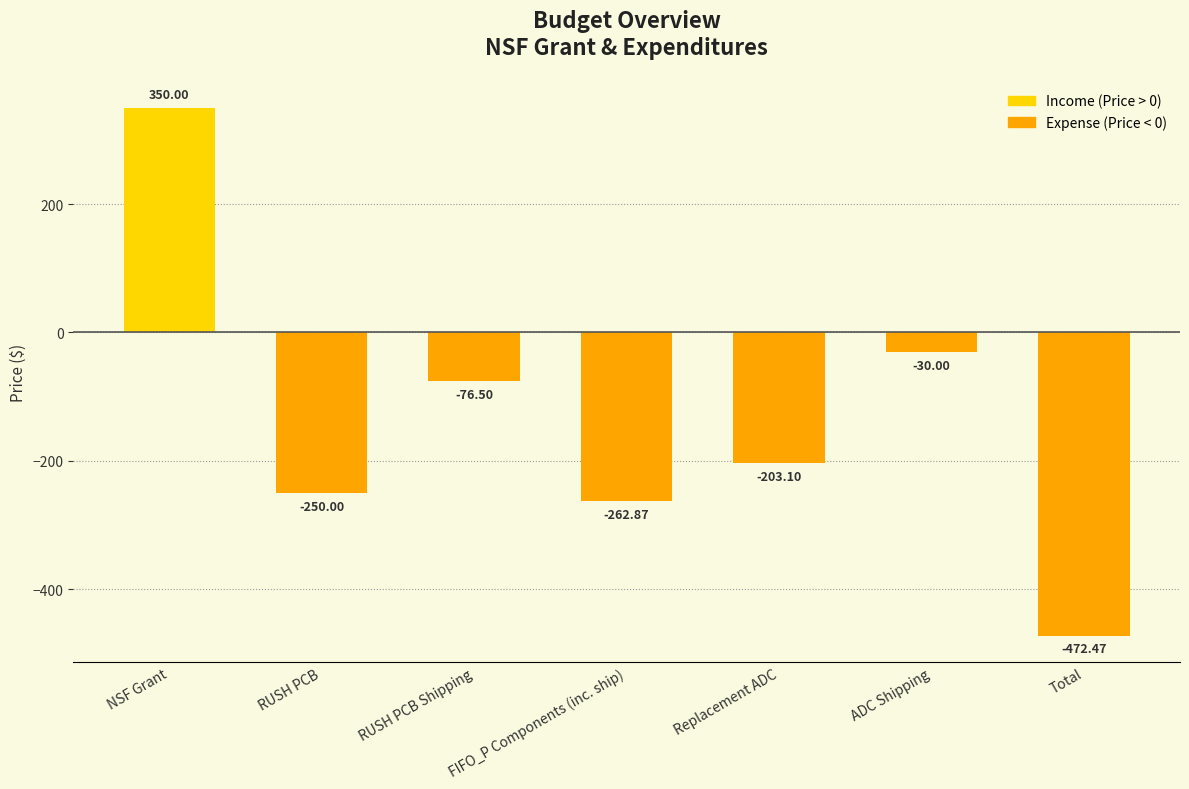

Reading left to right, what are all the values shown in this chart?

NSF Grant=350.0	RUSH PCB=-250.0	RUSH PCB Shipping=-76.5	FIFO_P Components (inc. ship)=-262.9	Replacement ADC=-203.1	ADC Shipping=-30.0	Total=-472.5